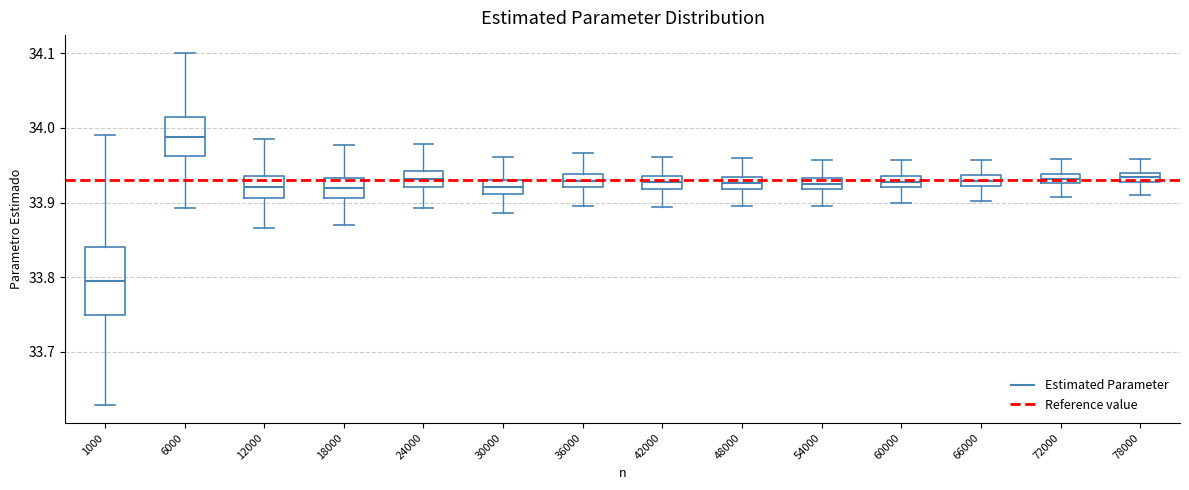

Which box has the highest median line?

6000